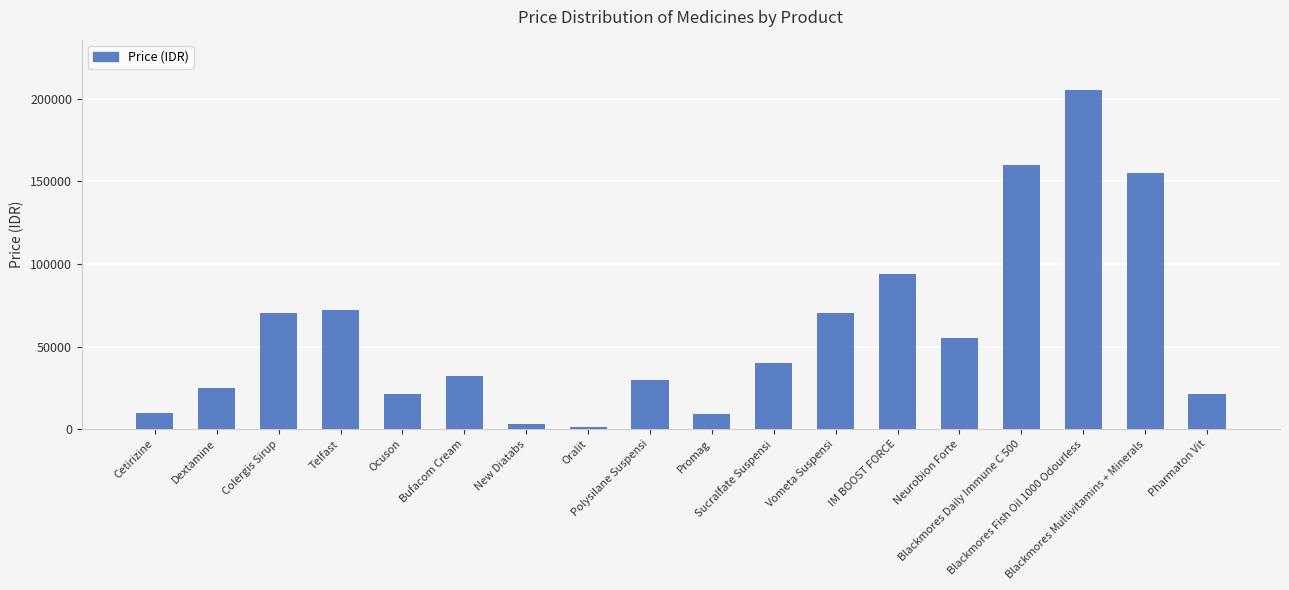

What is the label of the 7th bar from the left?

New Diatabs